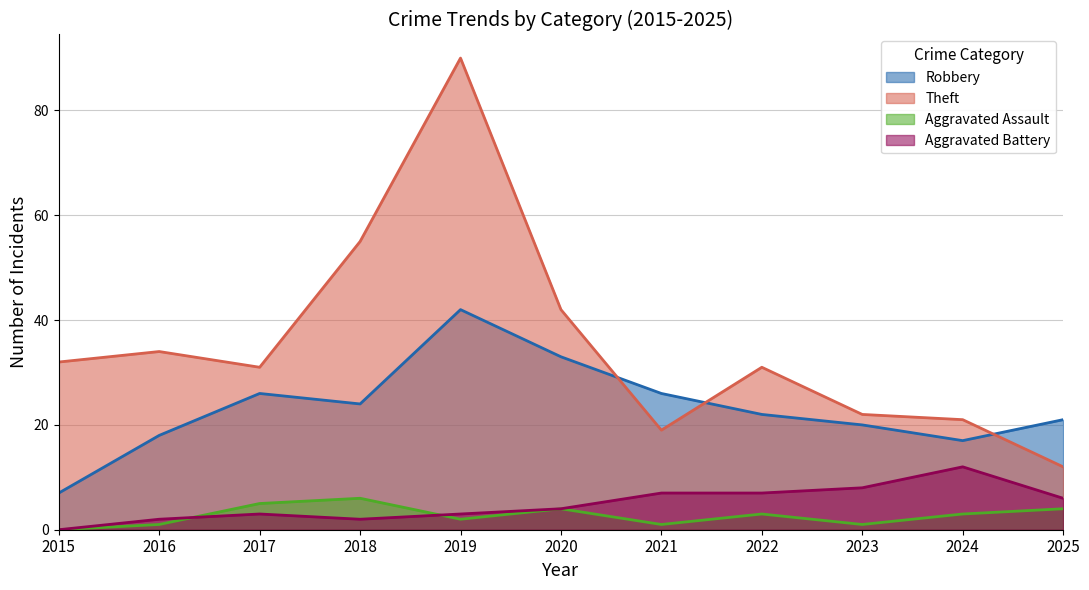

What is the maximum value for Aggravated Assault?

6